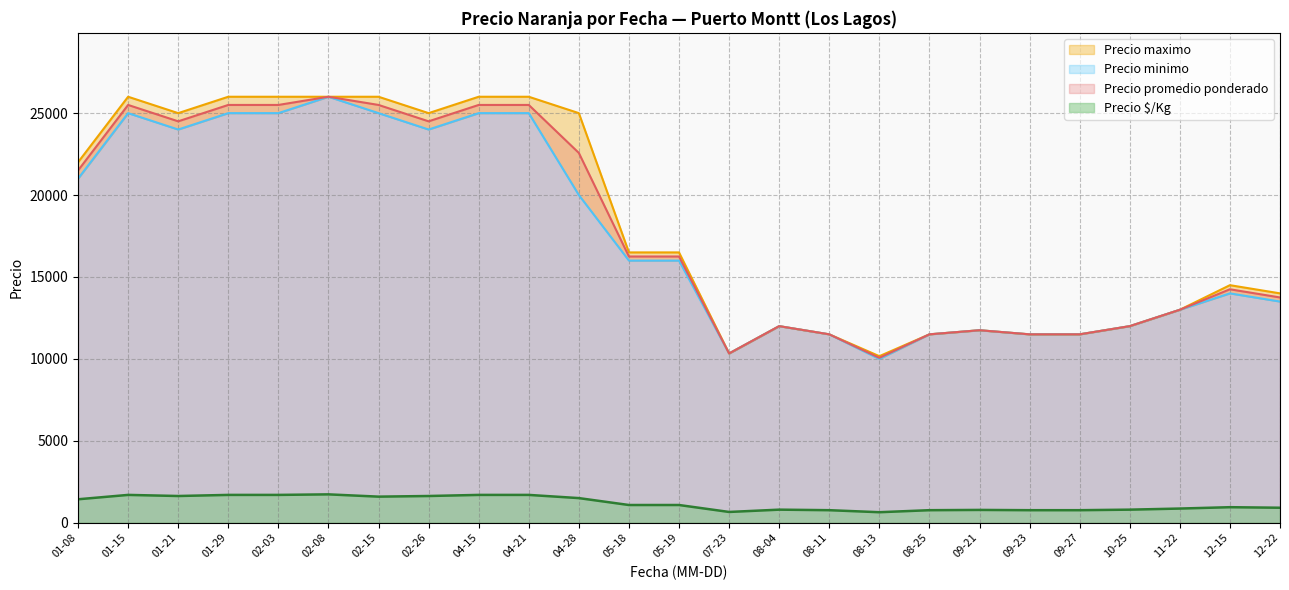

True or false: Precio promedio ponderado and Precio $/Kg cross at least once.

False